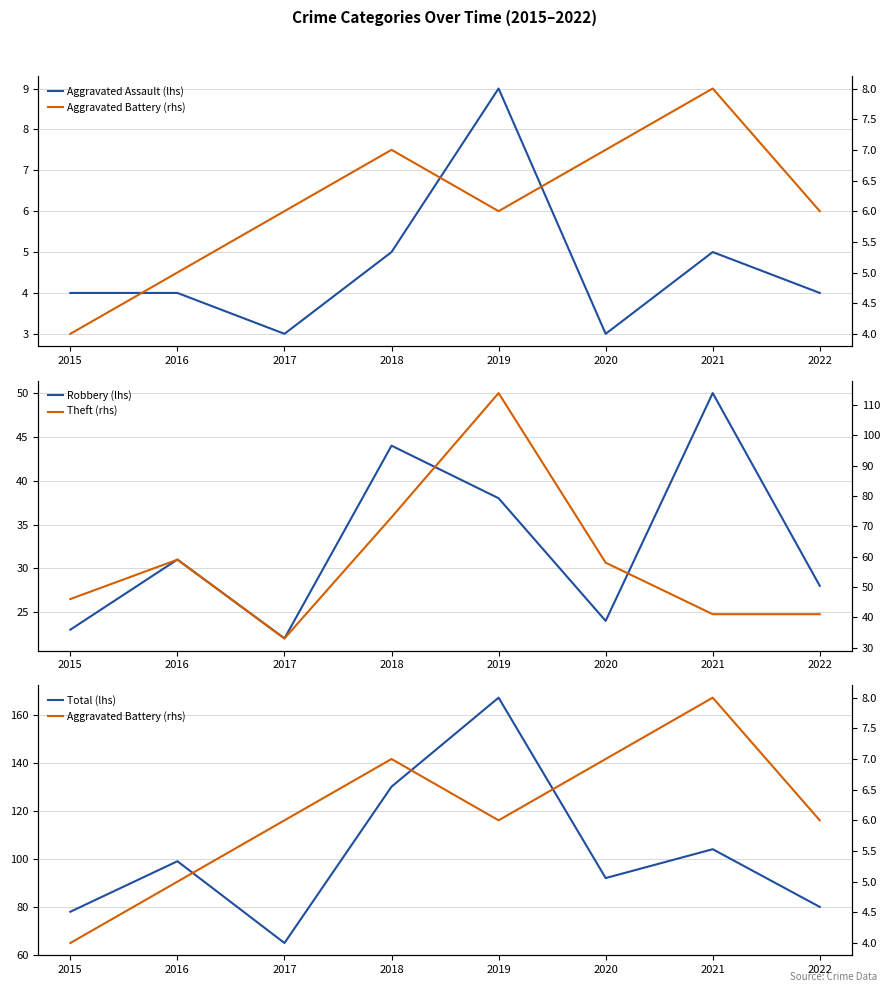

Count the Aggravated Assault (lhs) values in the range 4 to 5.

5